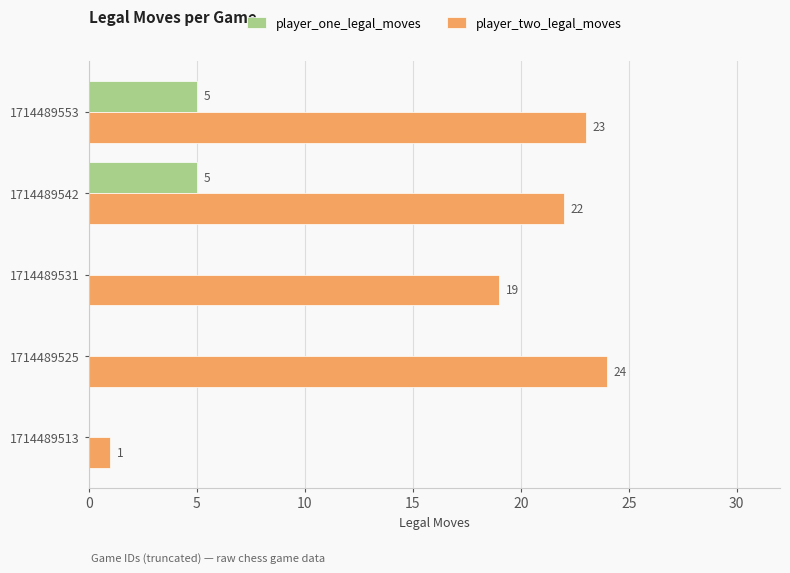

Is it true that player_two_legal_moves equals 37 at 1714489542?

False